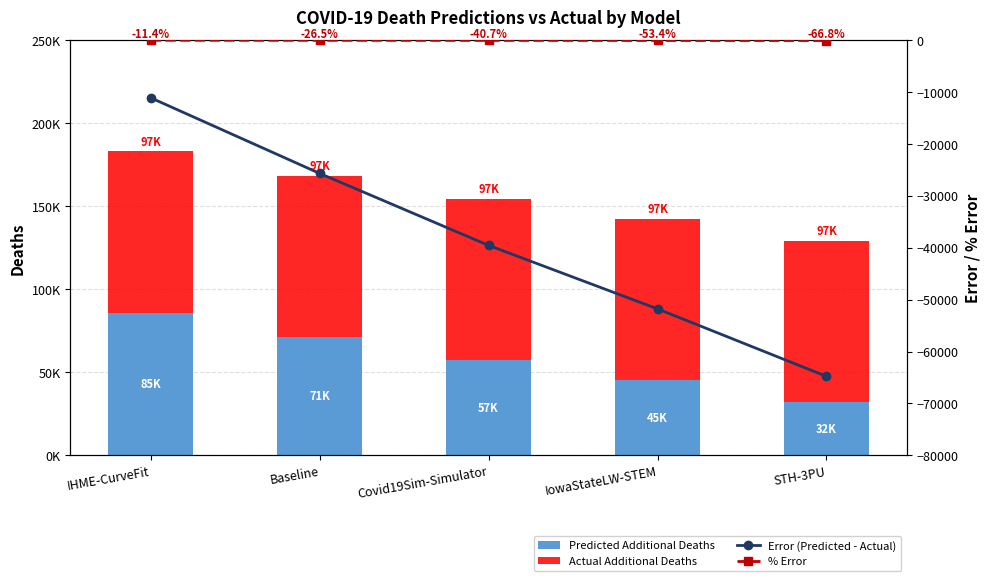

Are the bars horizontal?

No